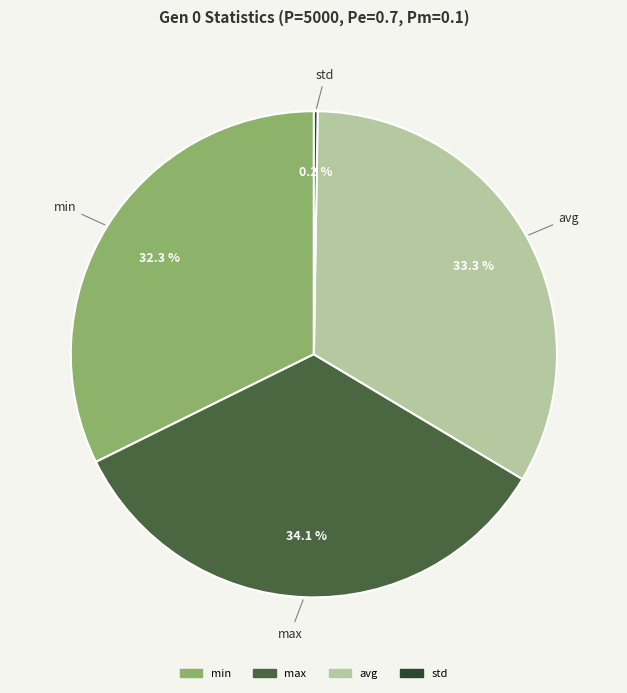

To the nearest percent, what portion does min represent?

32%